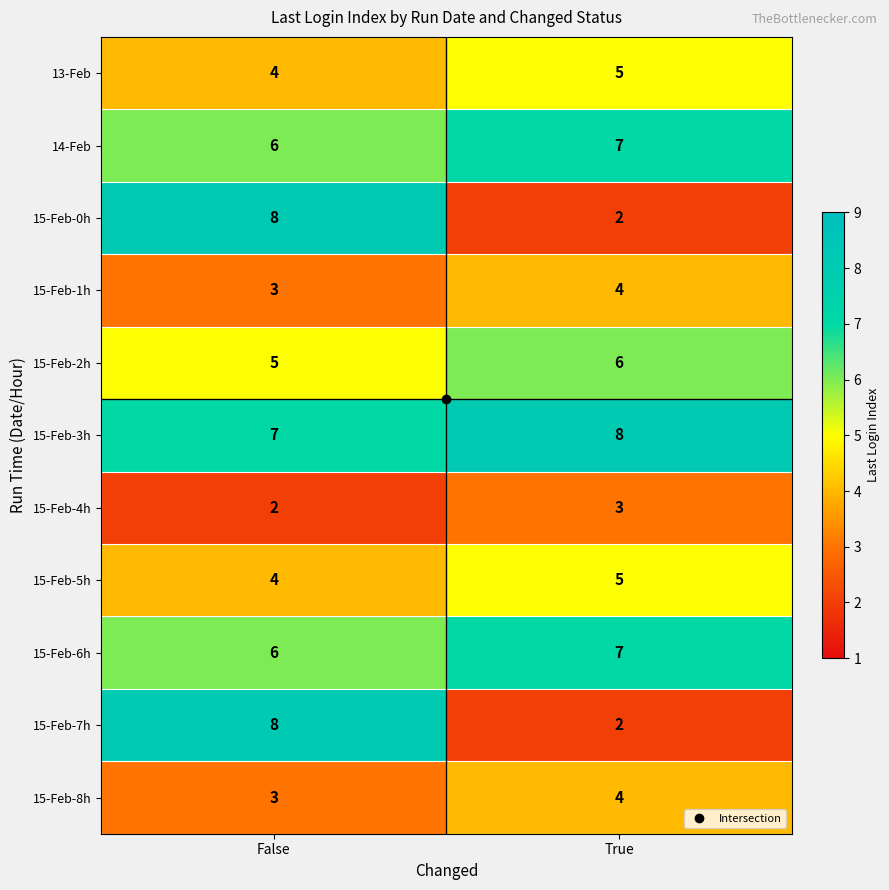

Is the value of 13-Feb at True greater than the value of 15-Feb-6h at False?

No